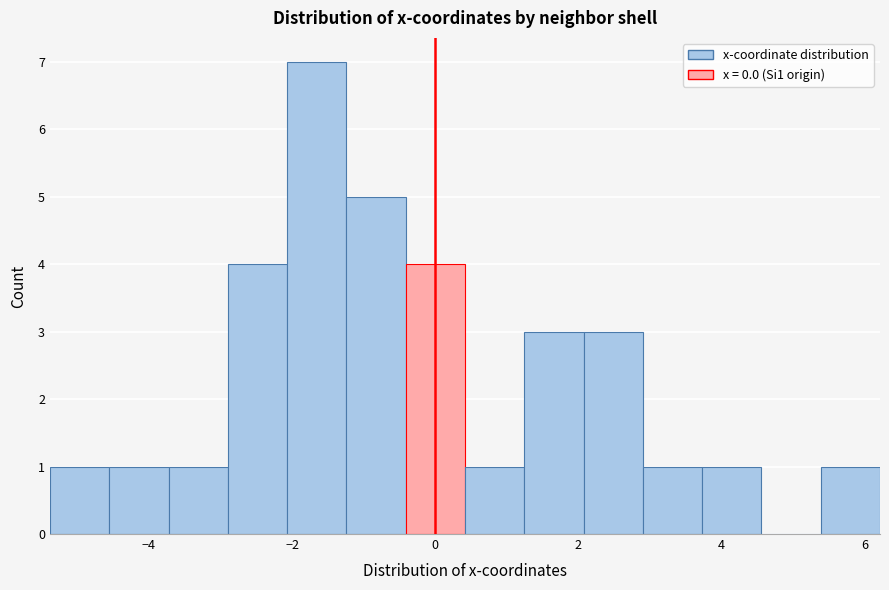

How tall is the bar that spans 3.8 to 4.6 on the x-axis? Neither the bar edges nor the heights are printed on the chart, so give them approximately, as read against the axes.

1